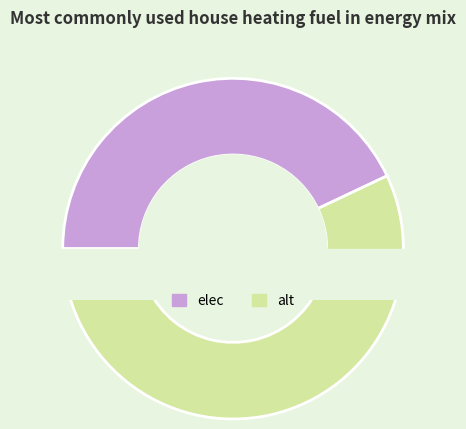

What percentage is the alt slice, to the nearest percent?

57%